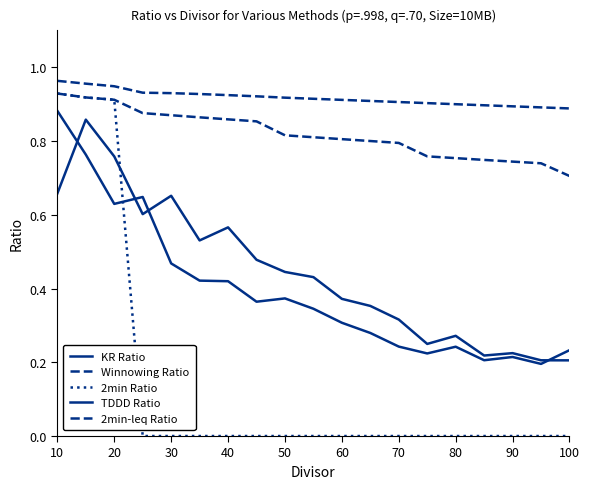

What is the sum of all TDDD Ratio values?

8.4